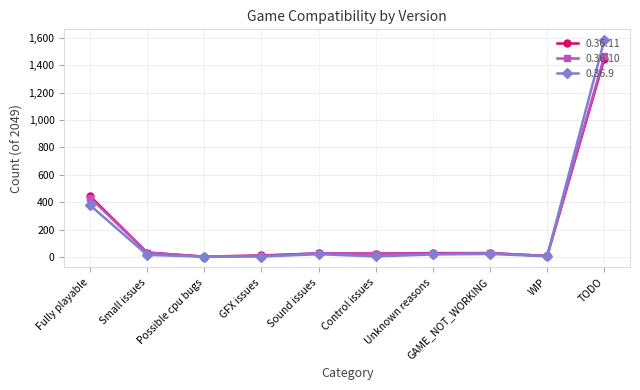

At which category does the chart reach its peak across all series?

TODO